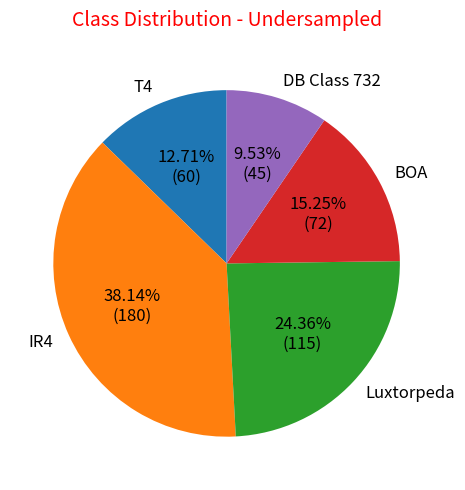

To the nearest percent, what is the difference between the largest and smallest slice percentages?

29%